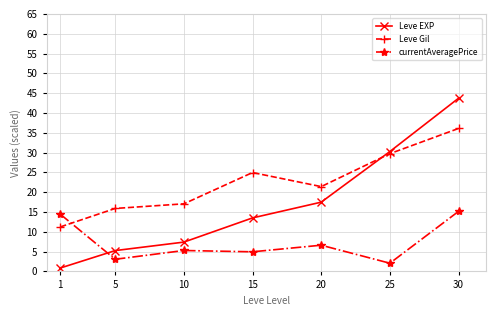

True or false: Leve Gil has a value of 15.9 at 5.

True